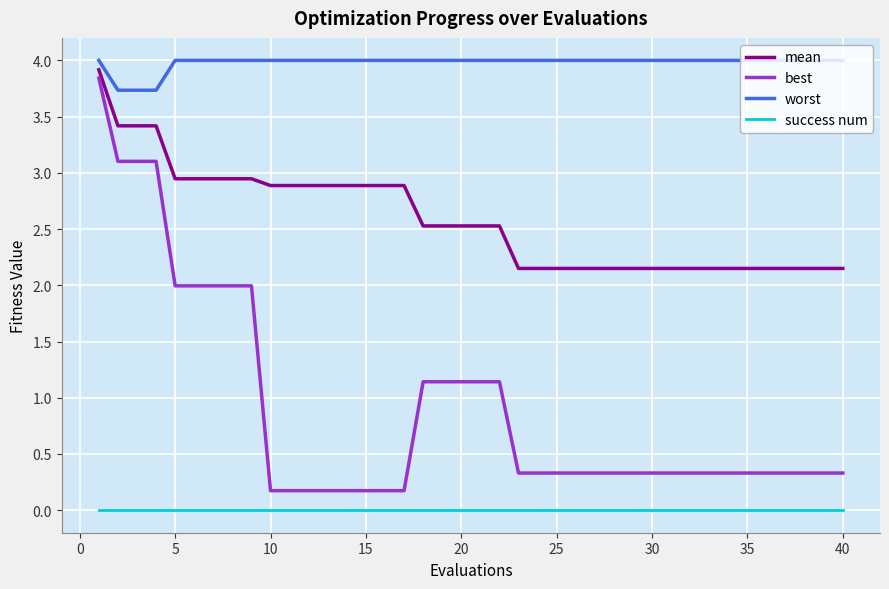

Rank the series by their average value, from lowest to highest.

success num, best, mean, worst